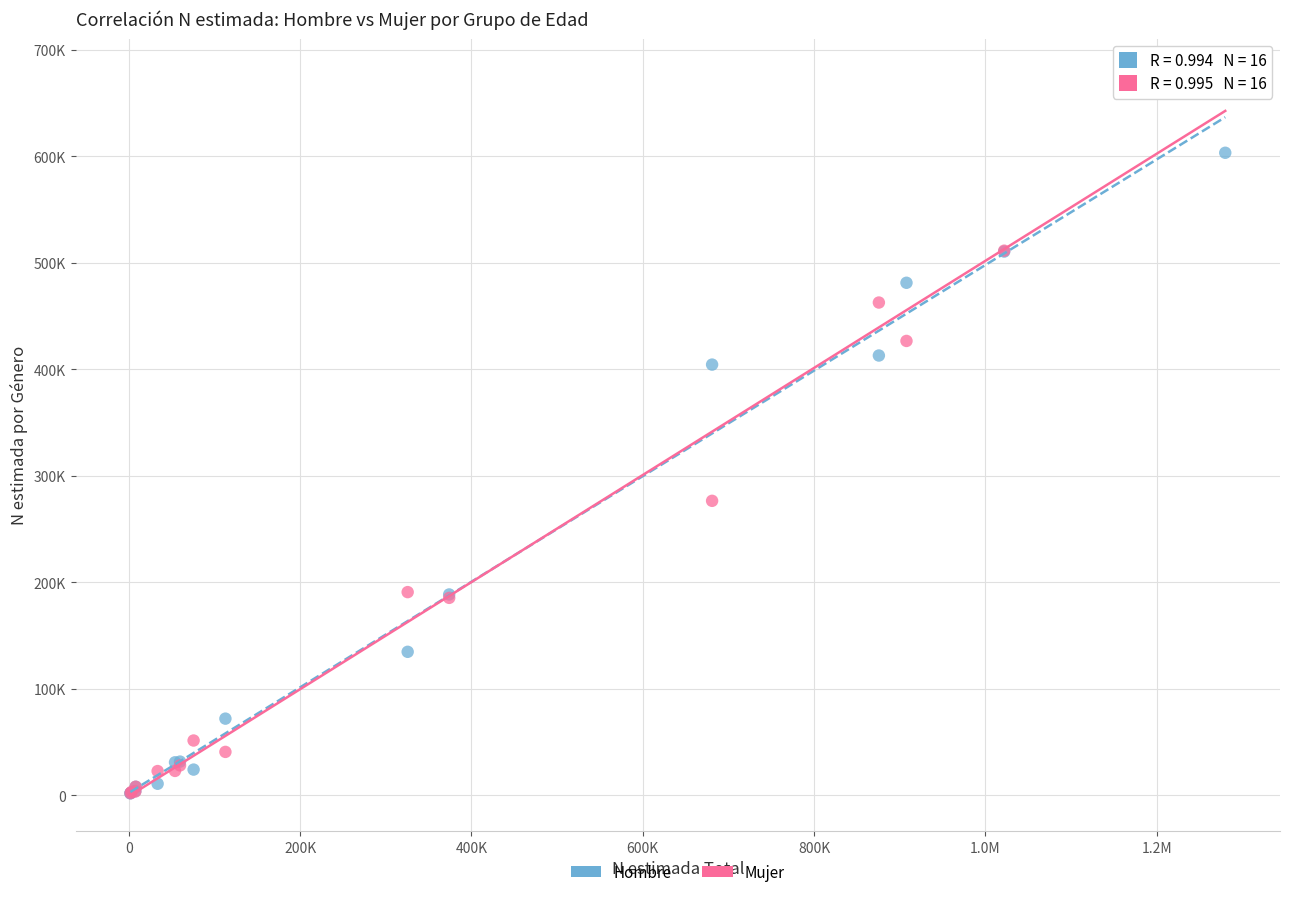

Which series contains the highest Y value?

Mujer